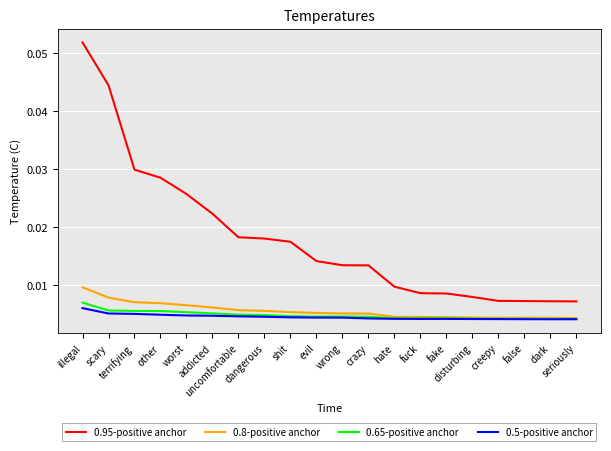

What position from the left is other?

4